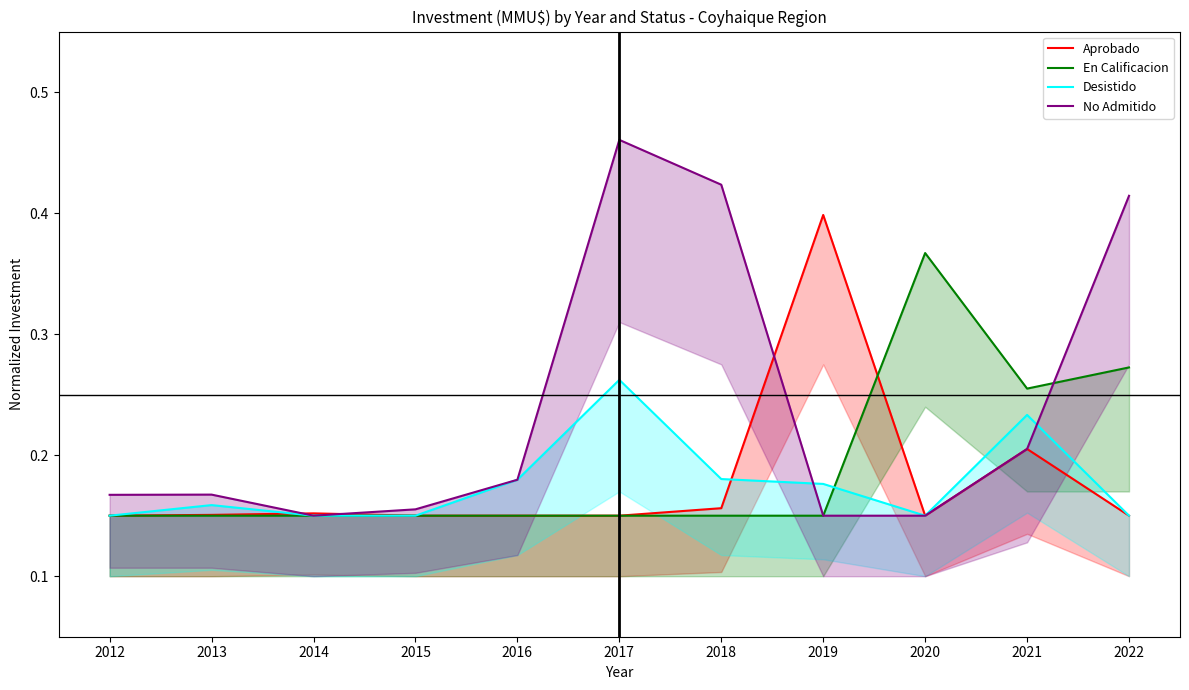

Which category has the highest value in the Desistido series?

2017